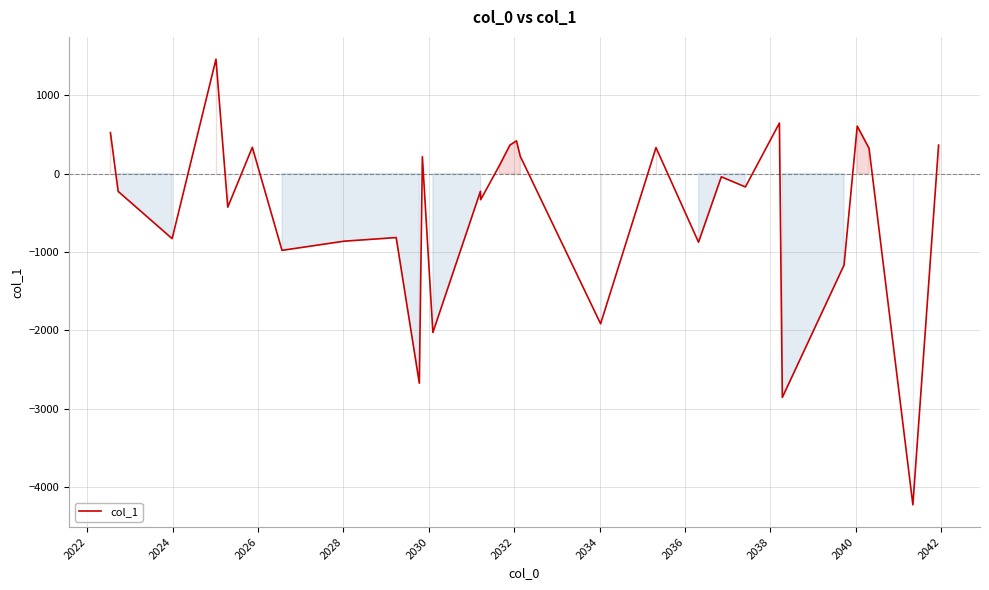

What is the minimum value shown in the chart?

-4221.9